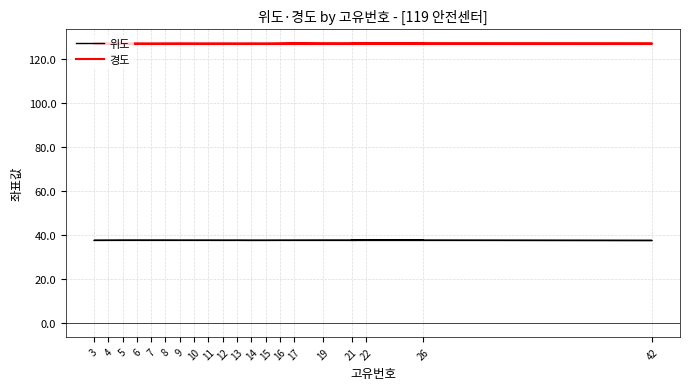

True or false: 위도 and 경도 intersect in this chart.

False